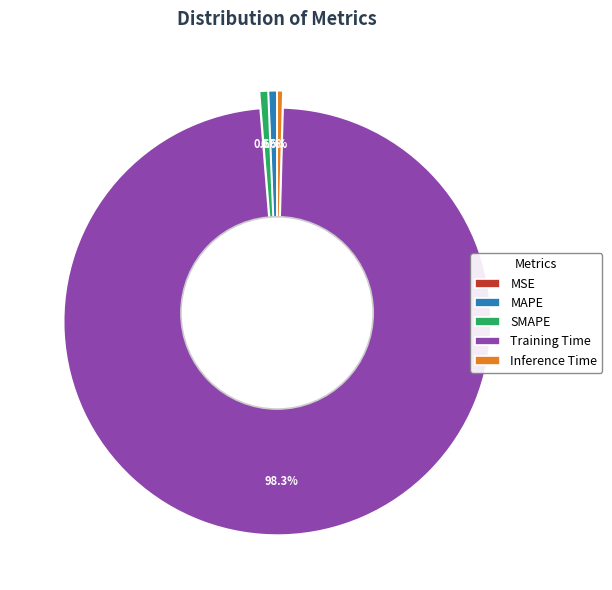

Count the number of slices in the pie.

5